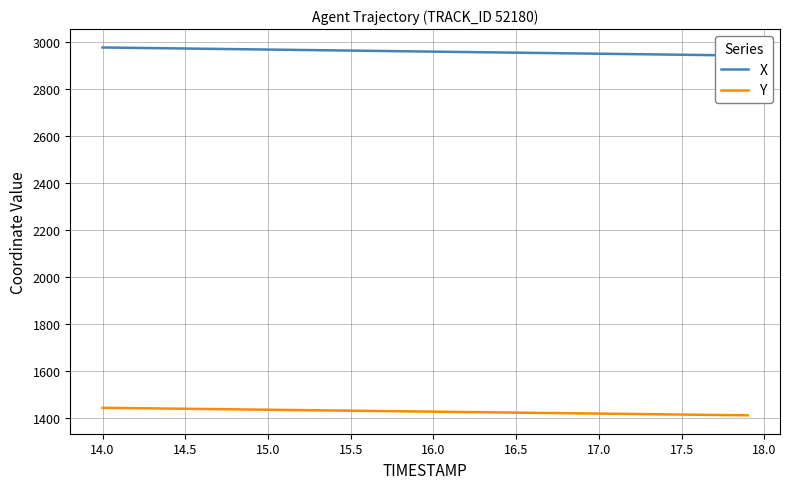

How many data points in X are above 2961?

20